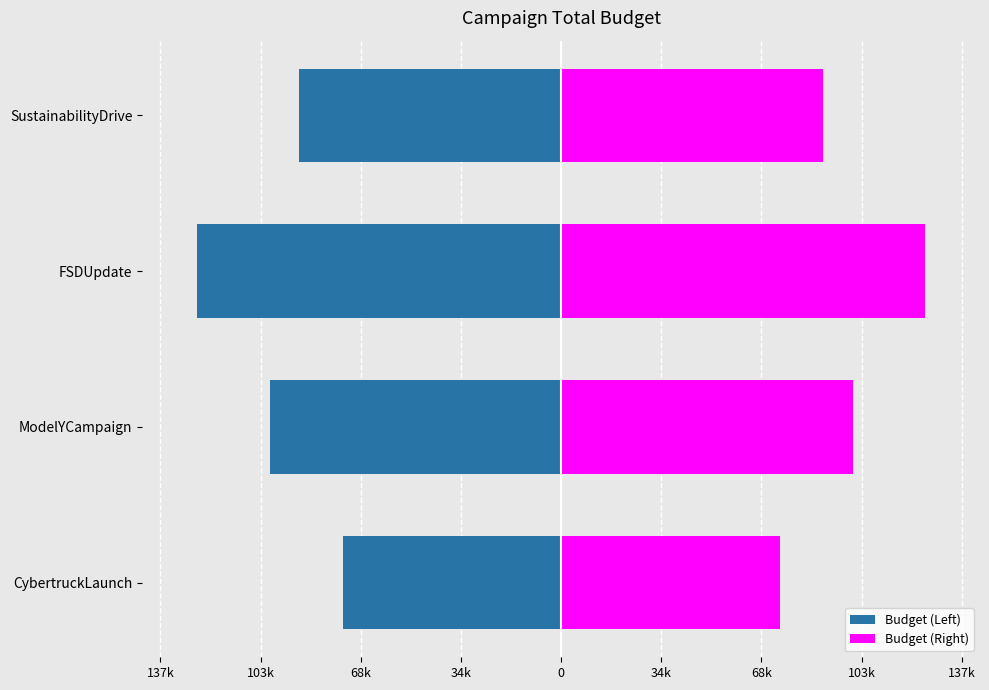

How many data points in Budget (Right) are above 100000?

1